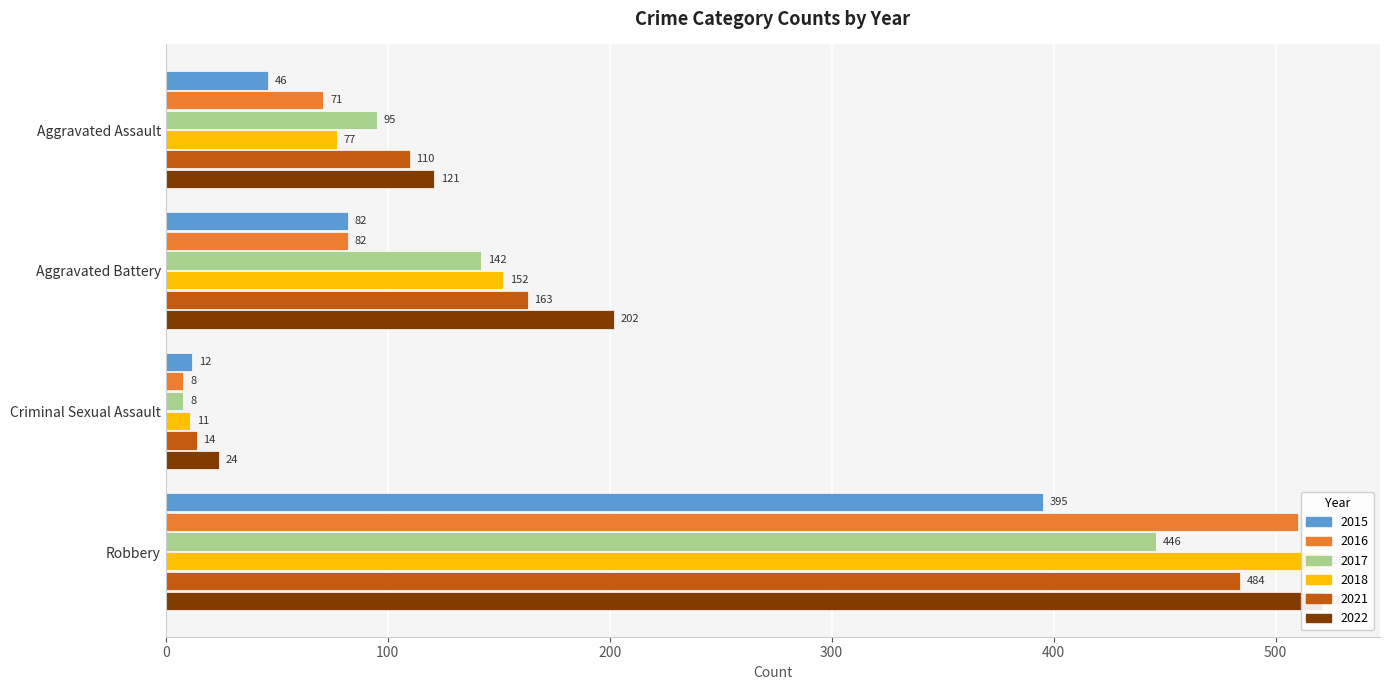

What is the value of the 2017 bar at the 1st from the left?

95